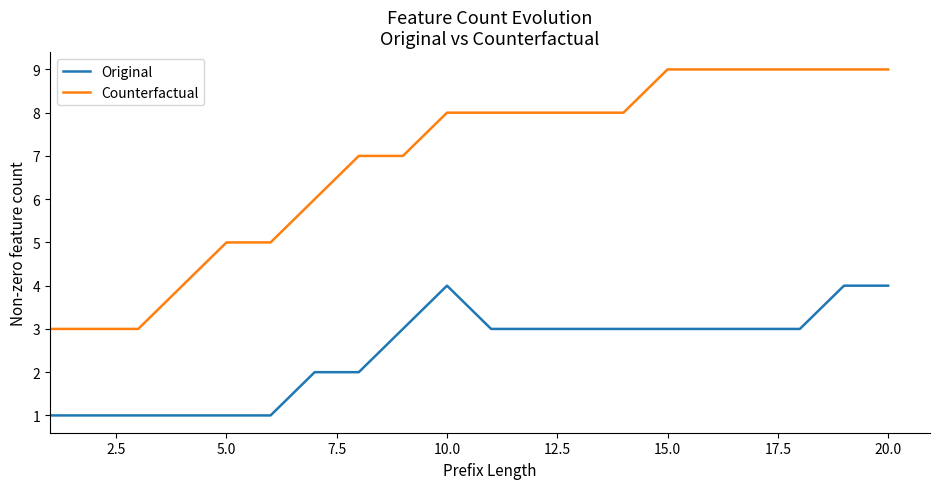

Which series has the widest spread of values?

Counterfactual